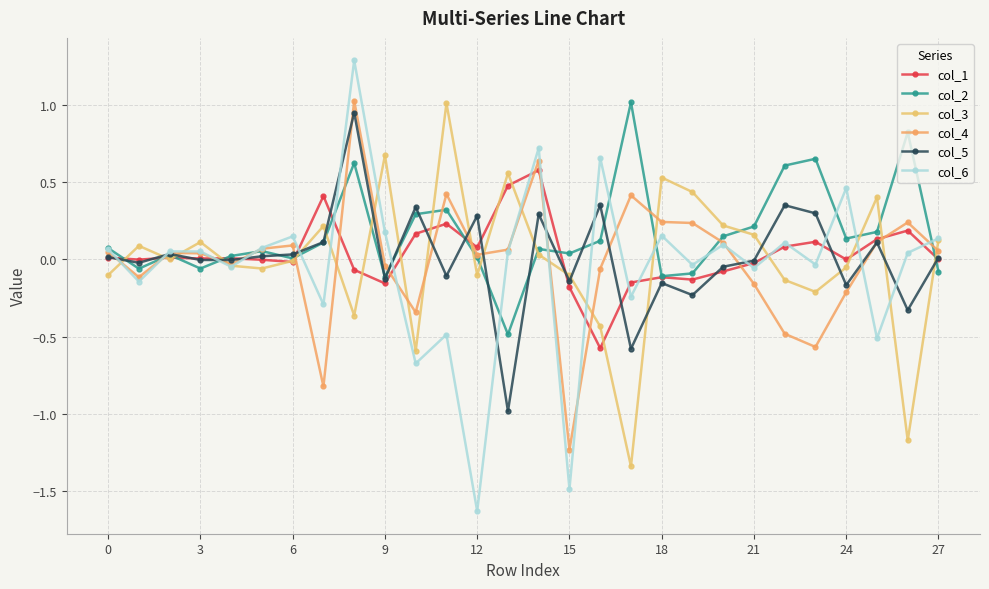

What is the maximum value for col_4?

1.0